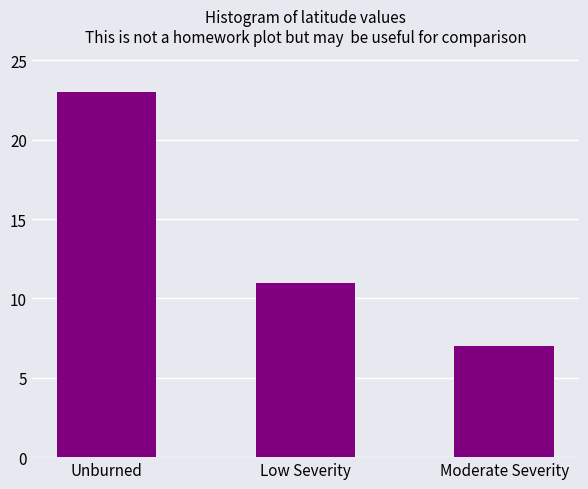

Reading right to left, what are all the values shown in this chart?

Moderate Severity=7	Low Severity=11	Unburned=23